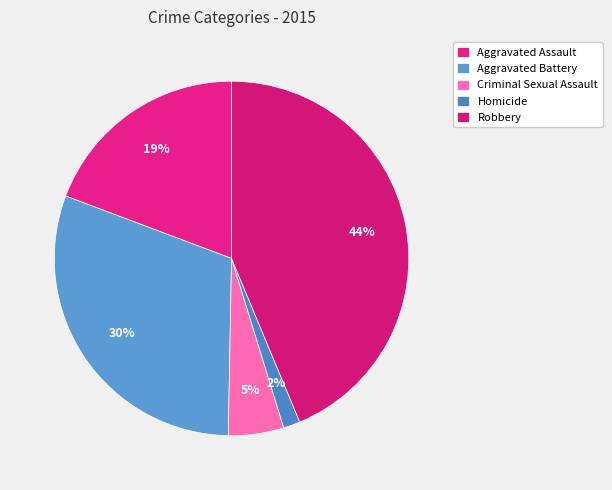

To the nearest percent, what is the combined percentage of Homicide and Criminal Sexual Assault?

7%